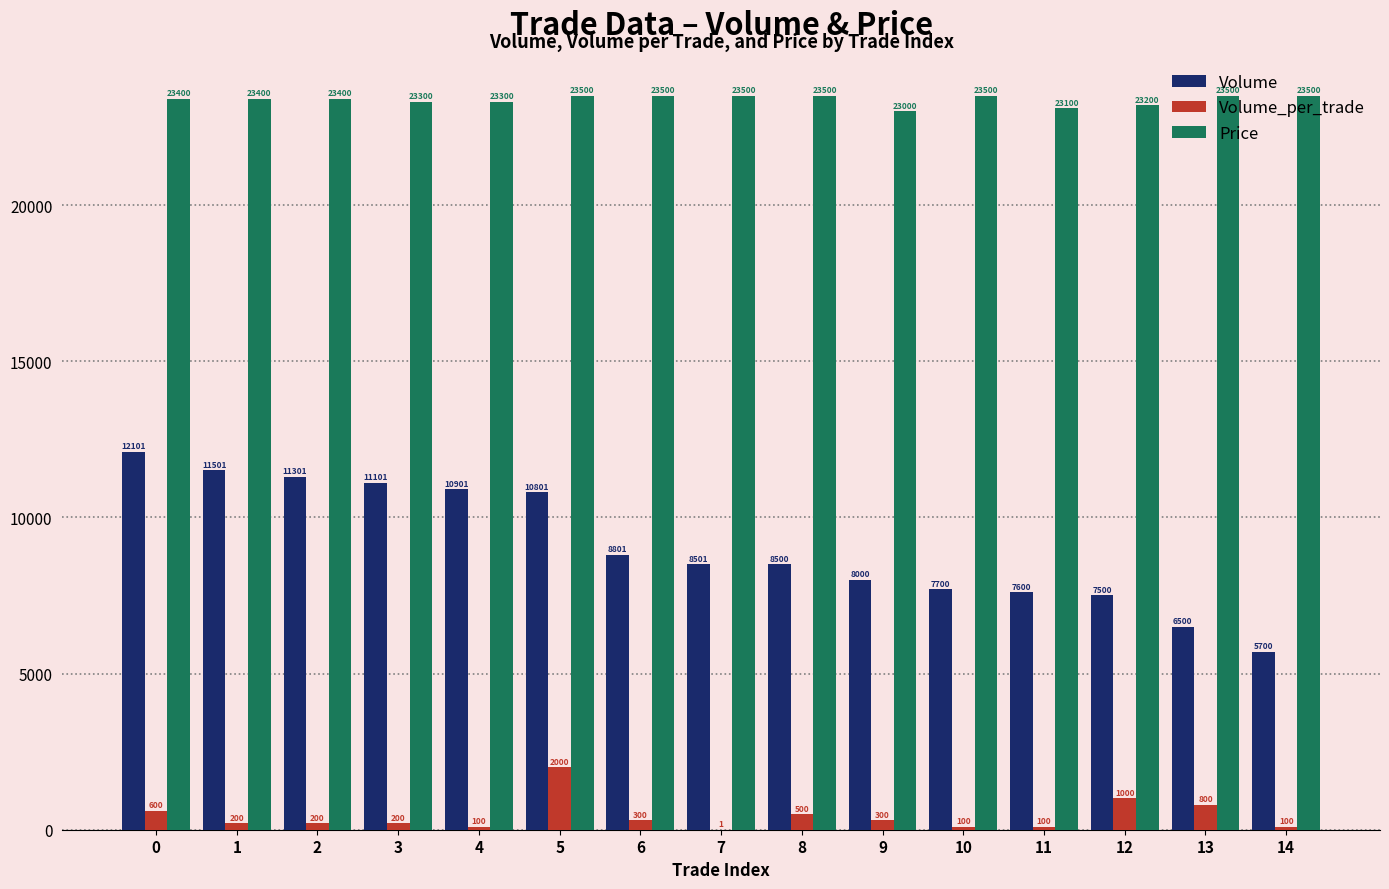

How many groups of bars are there?

15